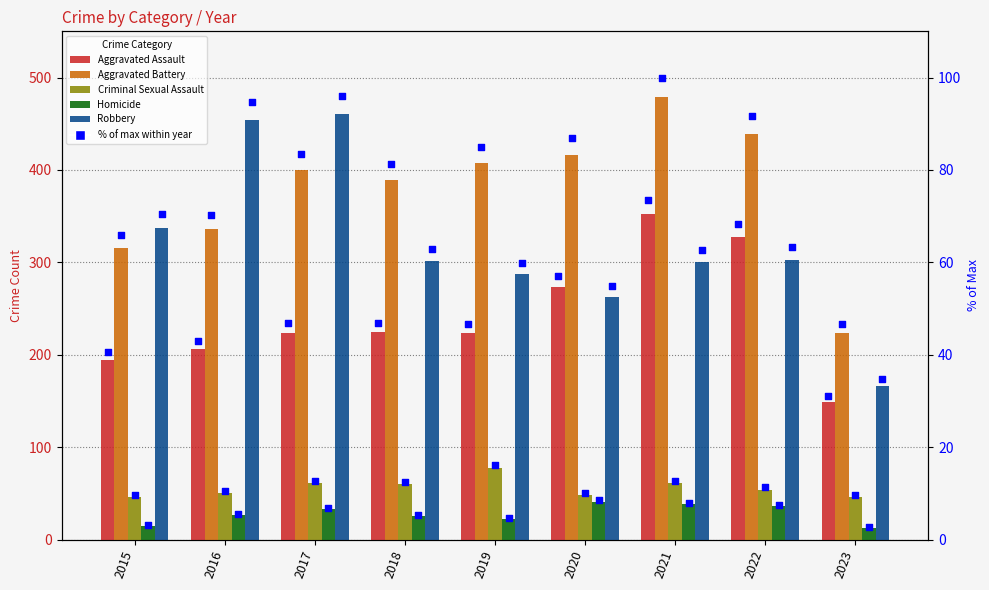

At which category is the sum across all series the highest?

2021